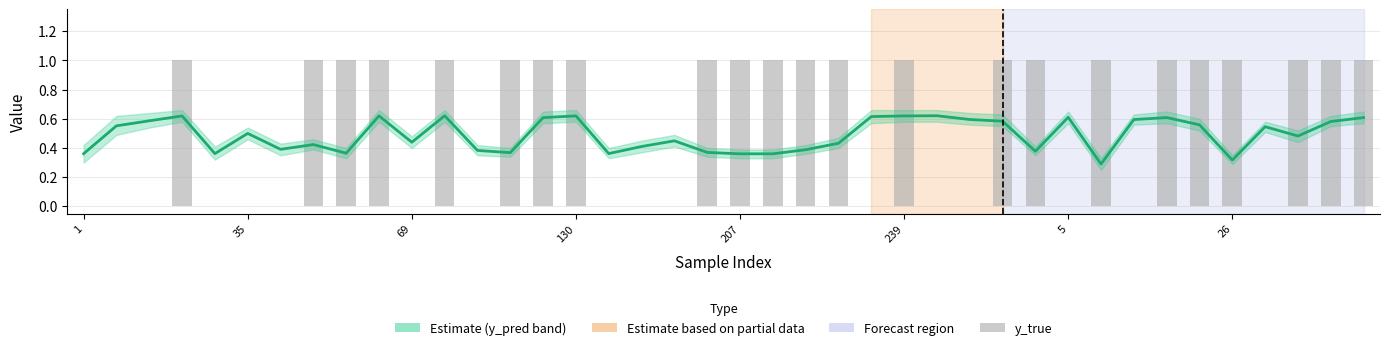

Is it true that y_true equals 1.0 at 37?

True